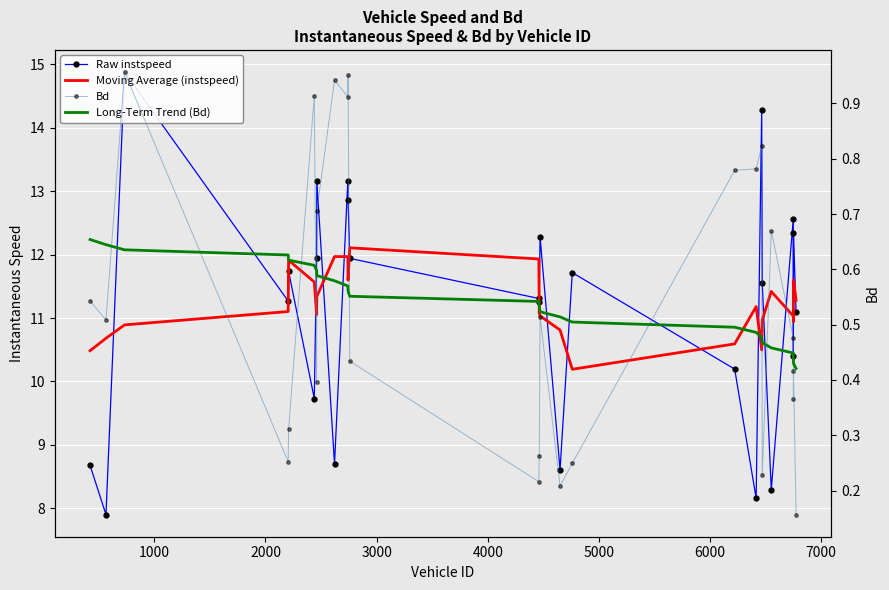

What are all the series names shown in the legend?

Raw instspeed, Moving Average (instspeed), Bd, Long-Term Trend (Bd)